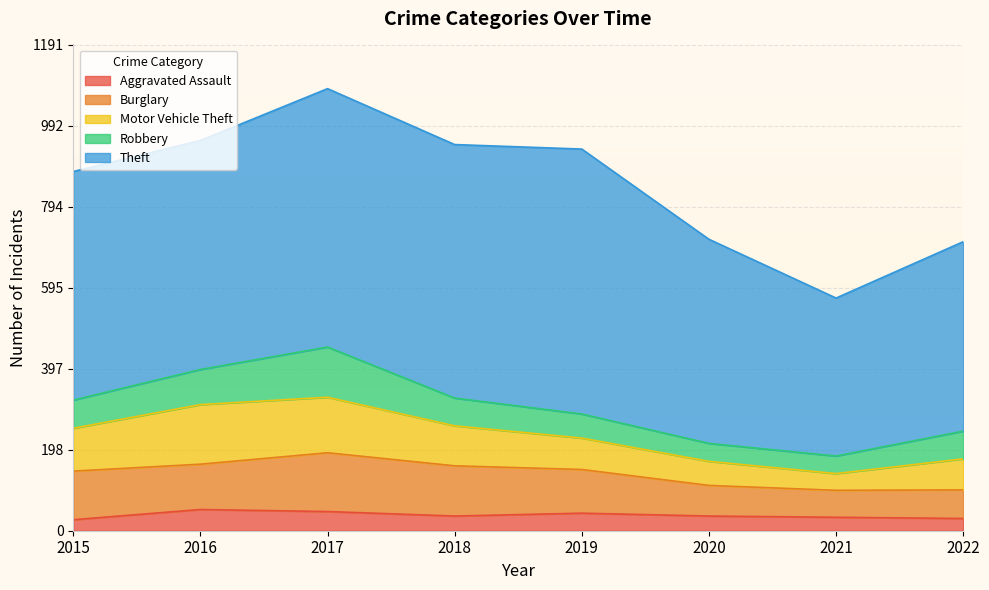

How many intersections are there between Robbery and Motor Vehicle Theft?

2